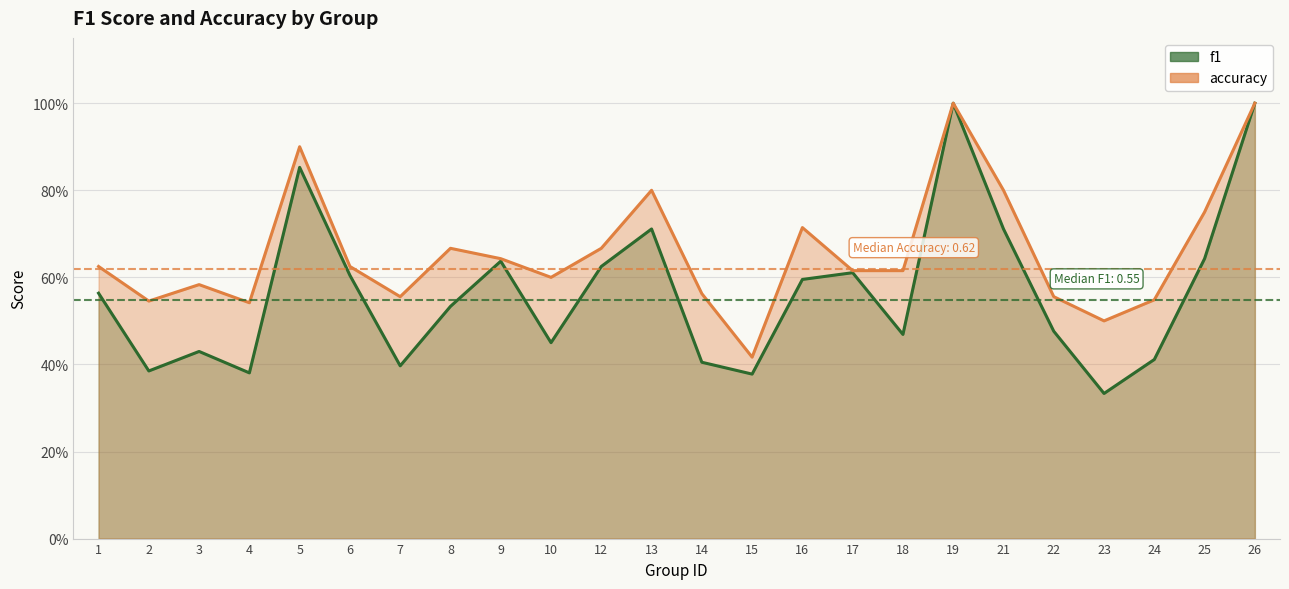

How many interior local peaks does the accuracy series have?

6